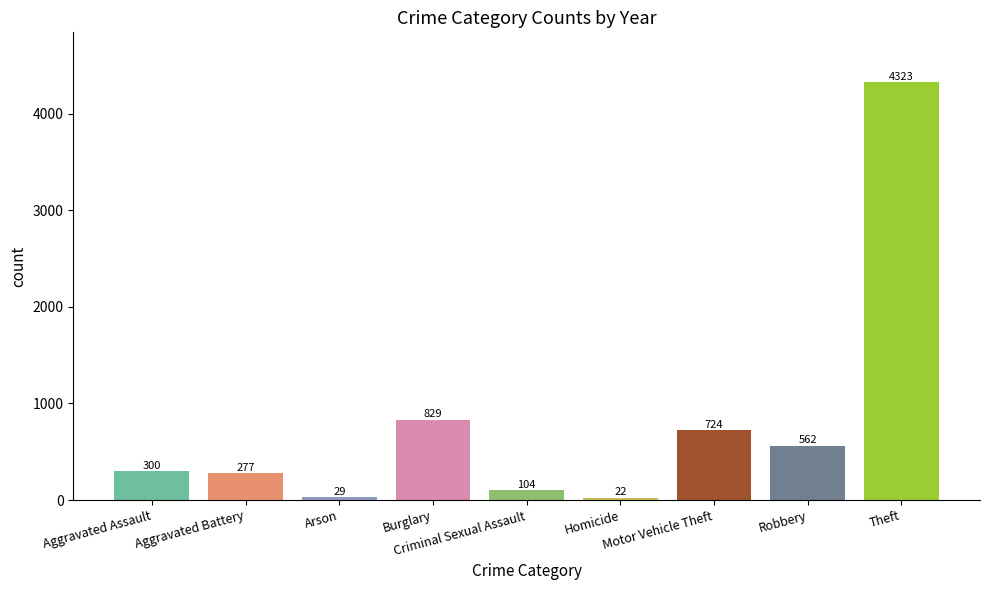

What is the difference between the second highest and second lowest values?

800